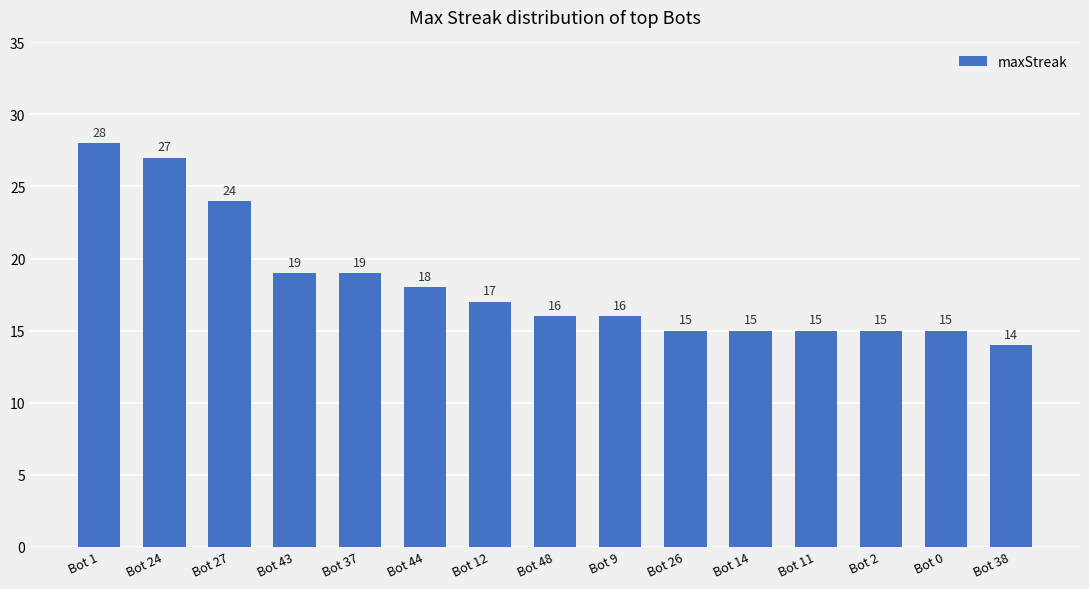

Which has a higher value, Bot 9 or Bot 37?

Bot 37